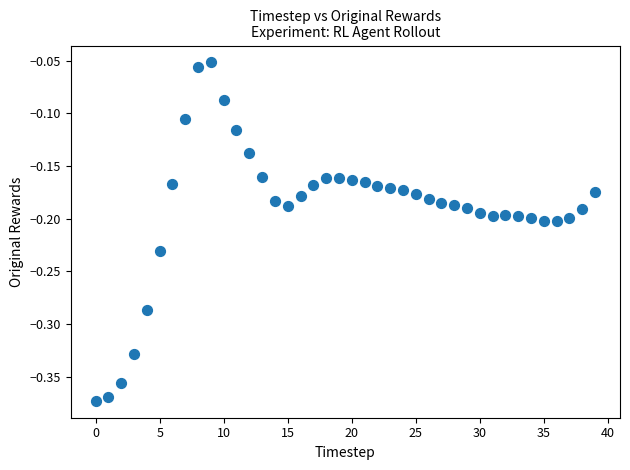

What is the range of Y values (max minus min)?

0.3